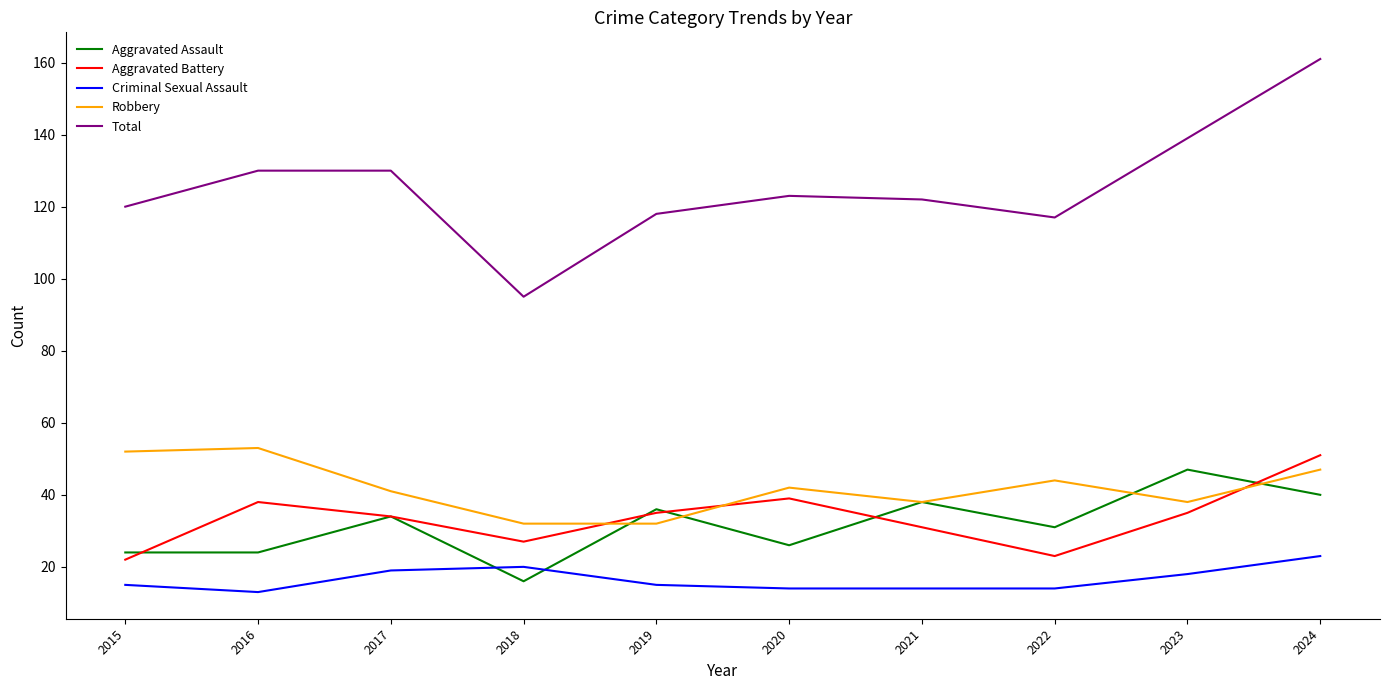

Which series has the largest range (max minus min)?

Total